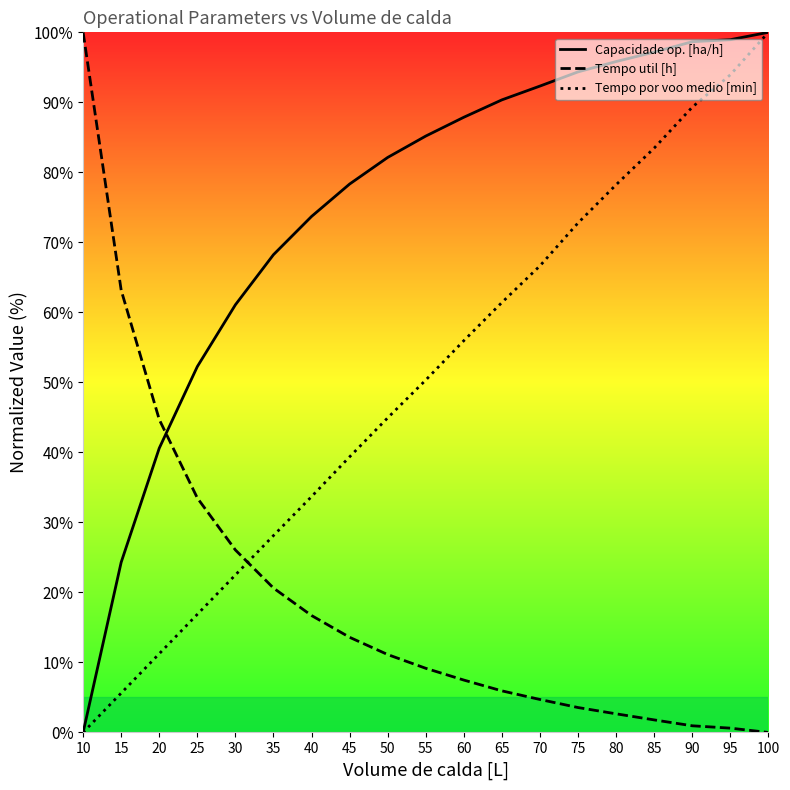

True or false: Capacidade op. [ha/h] has a value of 80.6 at 30.

False